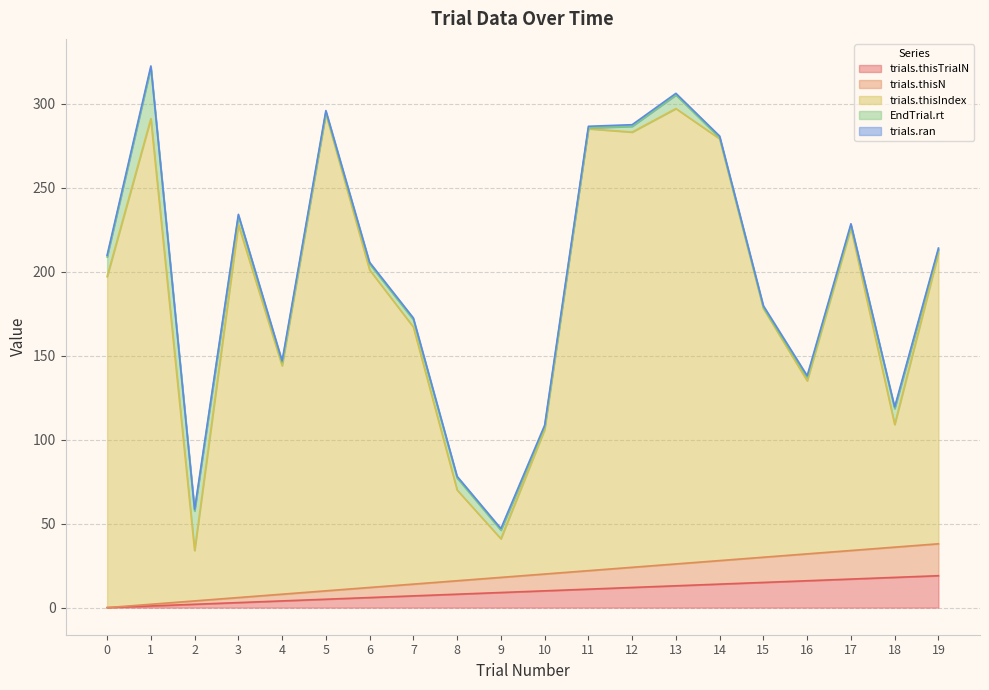

Does the chart have visible grid lines?

Yes